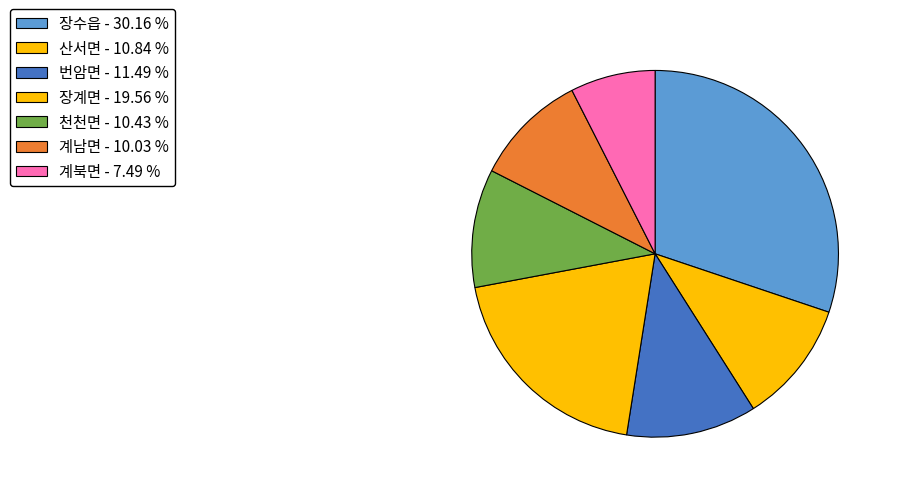

True or false: 장계면 accounts for 20% of the total.

True